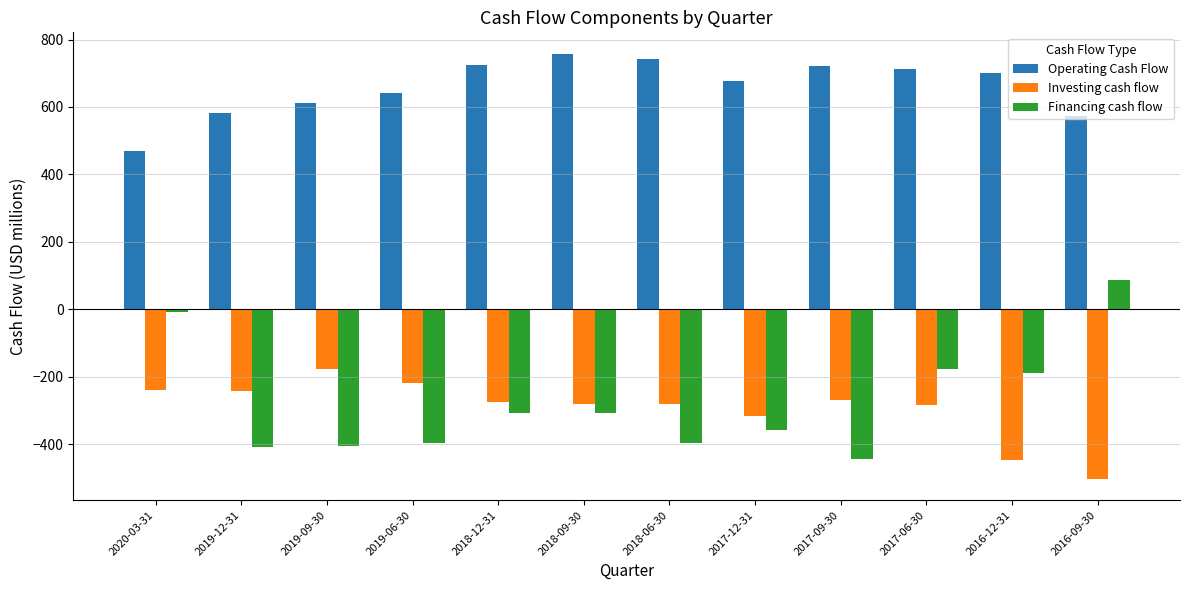

What is the value of the Financing cash flow bar at the 12th from the left?

85.8